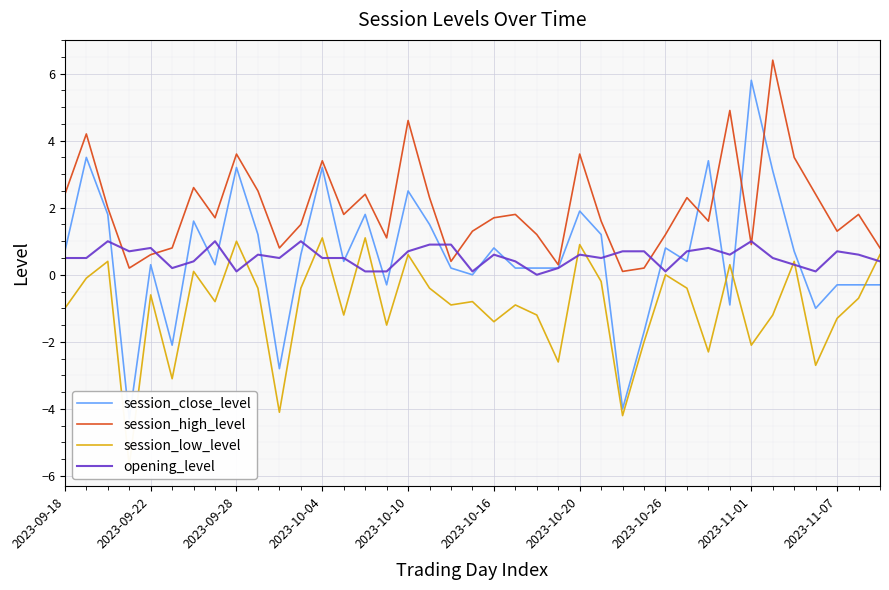

Which series ends up on top after the final intersection of session_low_level and opening_level?

session_low_level